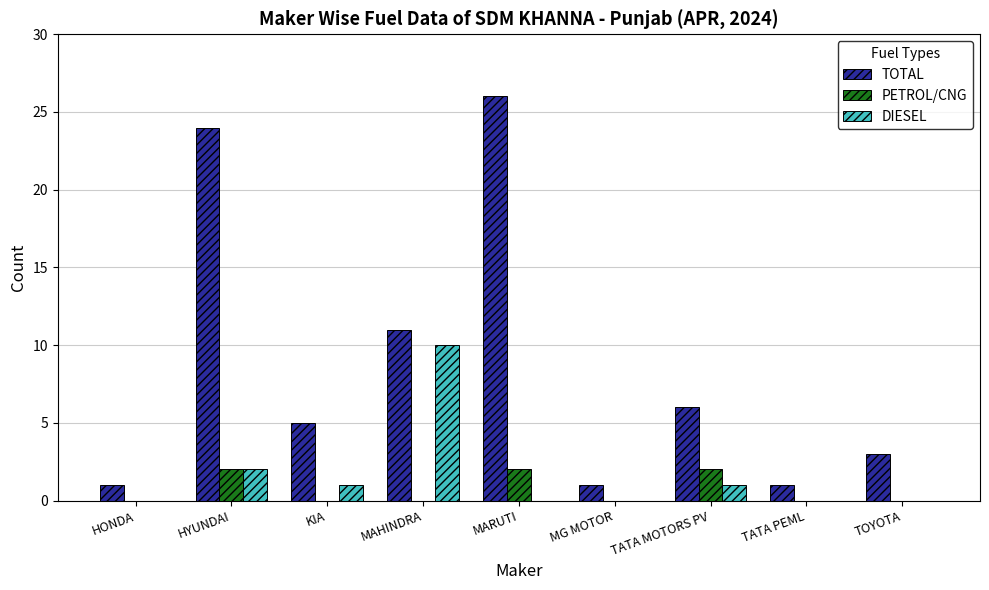

What is the sum of all TOTAL values?

78